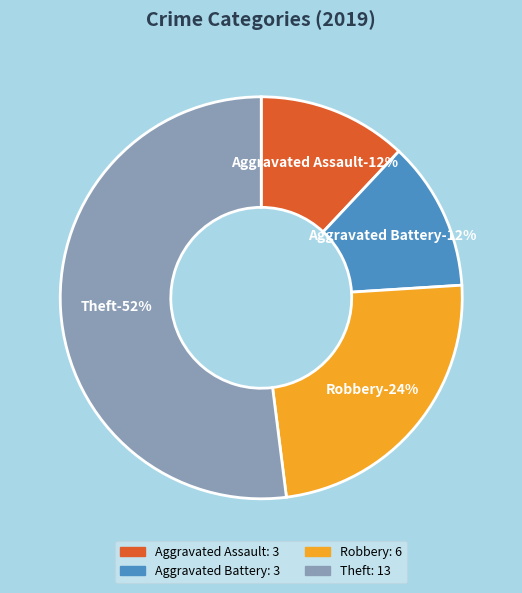

Between Robbery and Aggravated Battery, which is larger?

Robbery